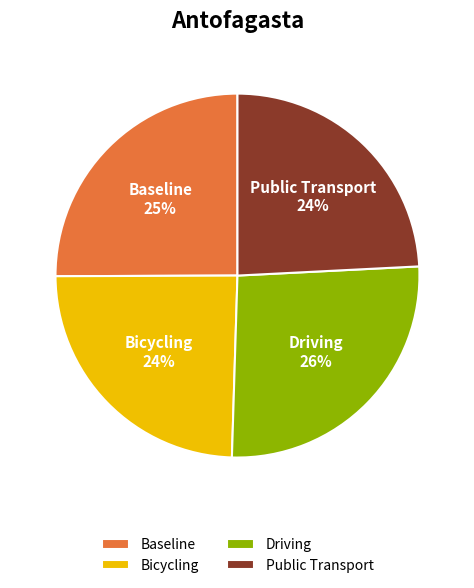

Is the sum of Driving and Baseline greater than half?

Yes